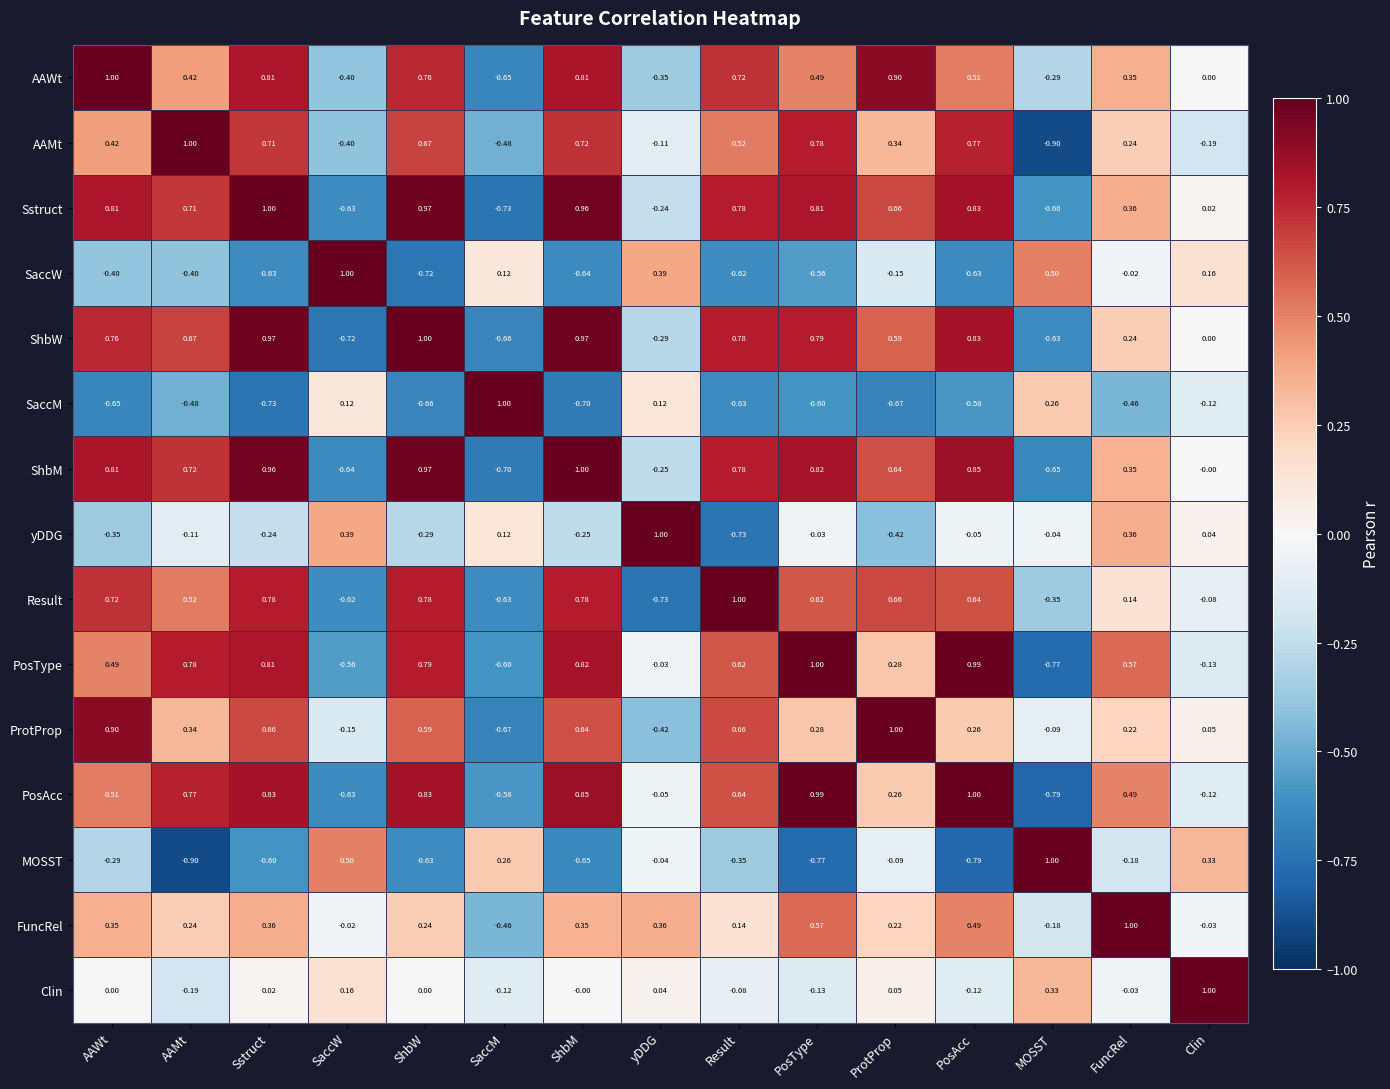

Which series has the largest total across all categories?

Sstruct